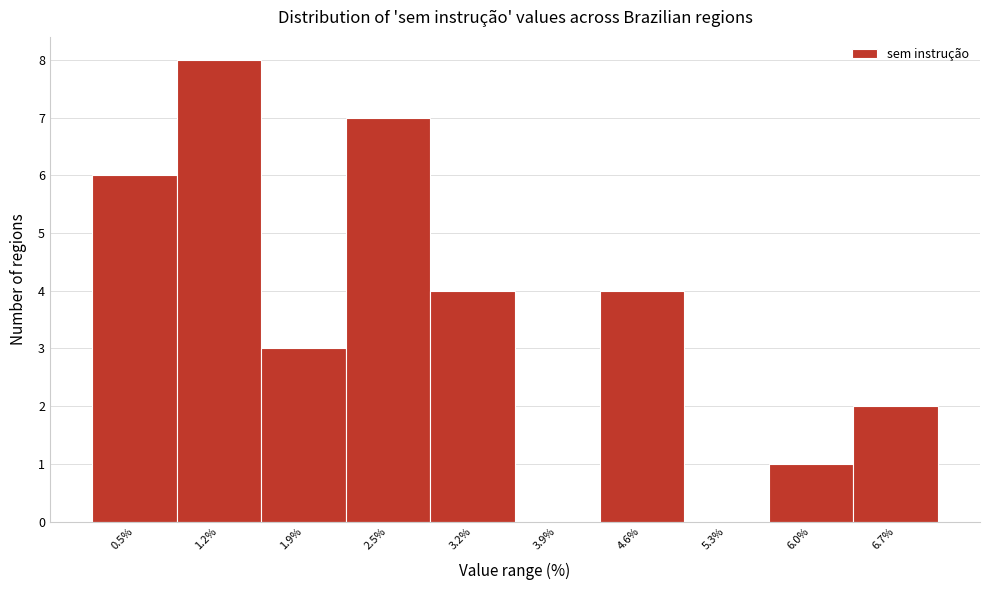

Reading left to right, extract all data points from this chart.

0.5%=6	1.2%=8	1.9%=3	2.5%=7	3.2%=4	3.9%=0	4.6%=4	5.3%=0	6.0%=1	6.7%=2